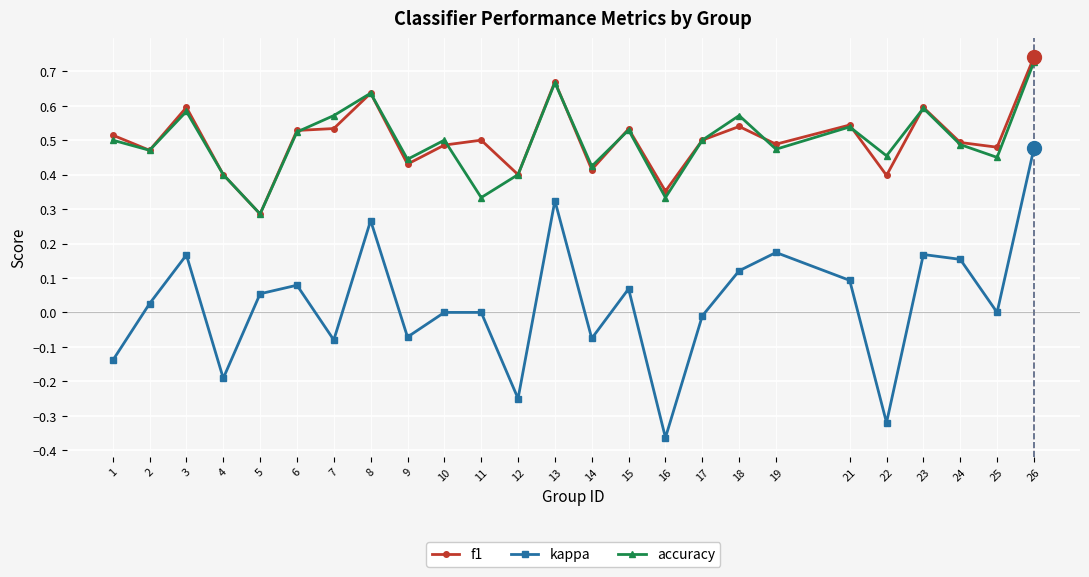

At which label does f1 reach its minimum?

5